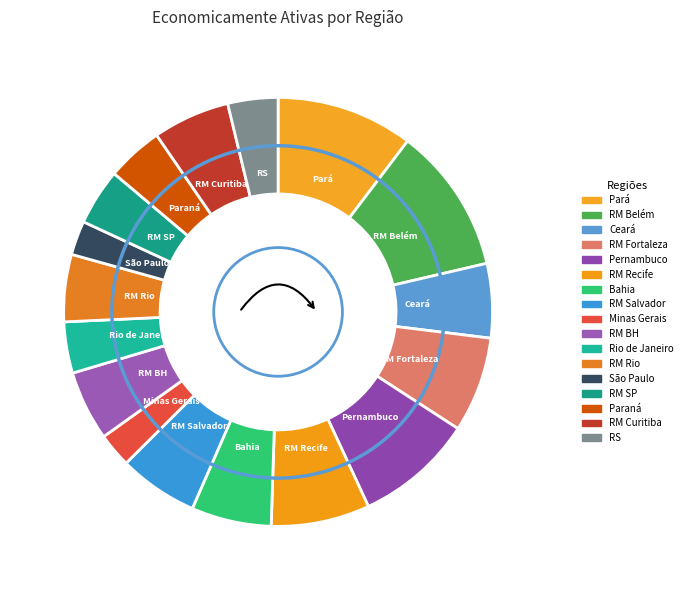

How many slices are in this pie chart?

17